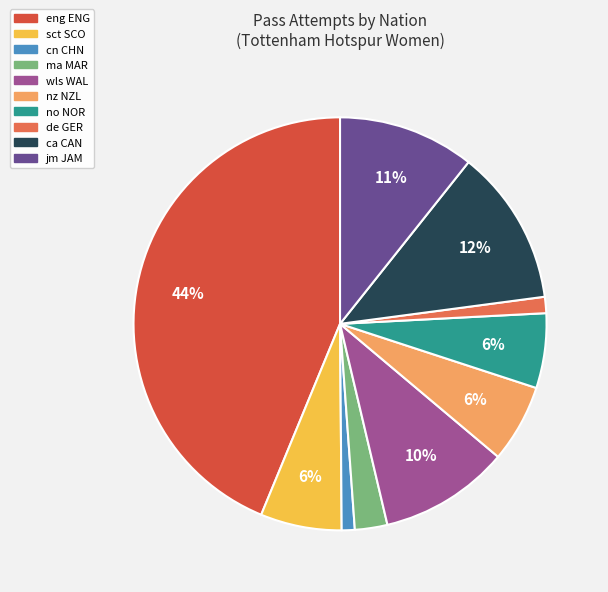

To the nearest percent, what portion does de GER represent?

1%